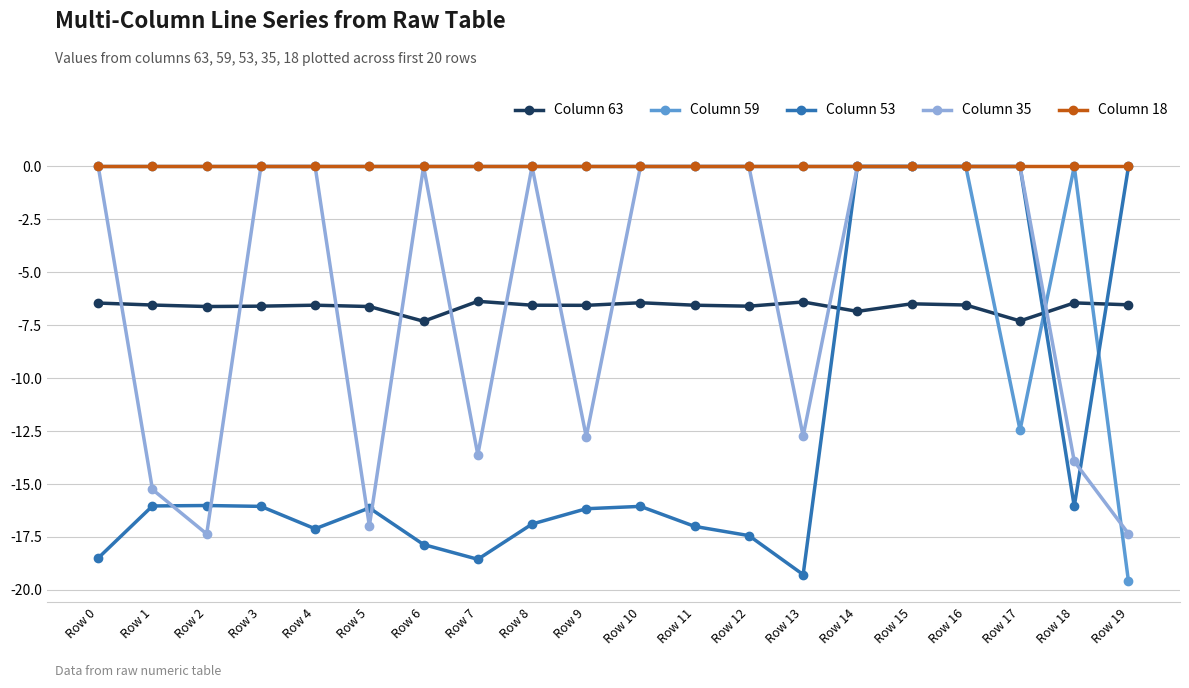

What are all the series names shown in the legend?

Column 63, Column 59, Column 53, Column 35, Column 18